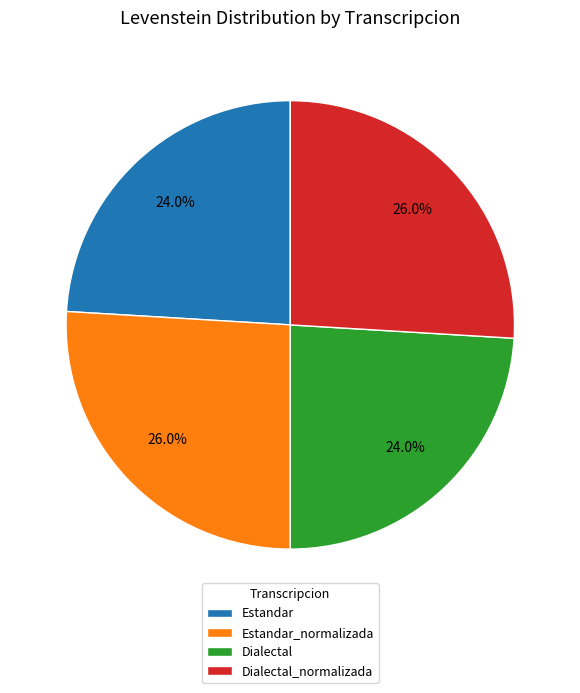

To the nearest percent, what is the combined percentage of Estandar_normalizada and Dialectal_normalizada?

52%